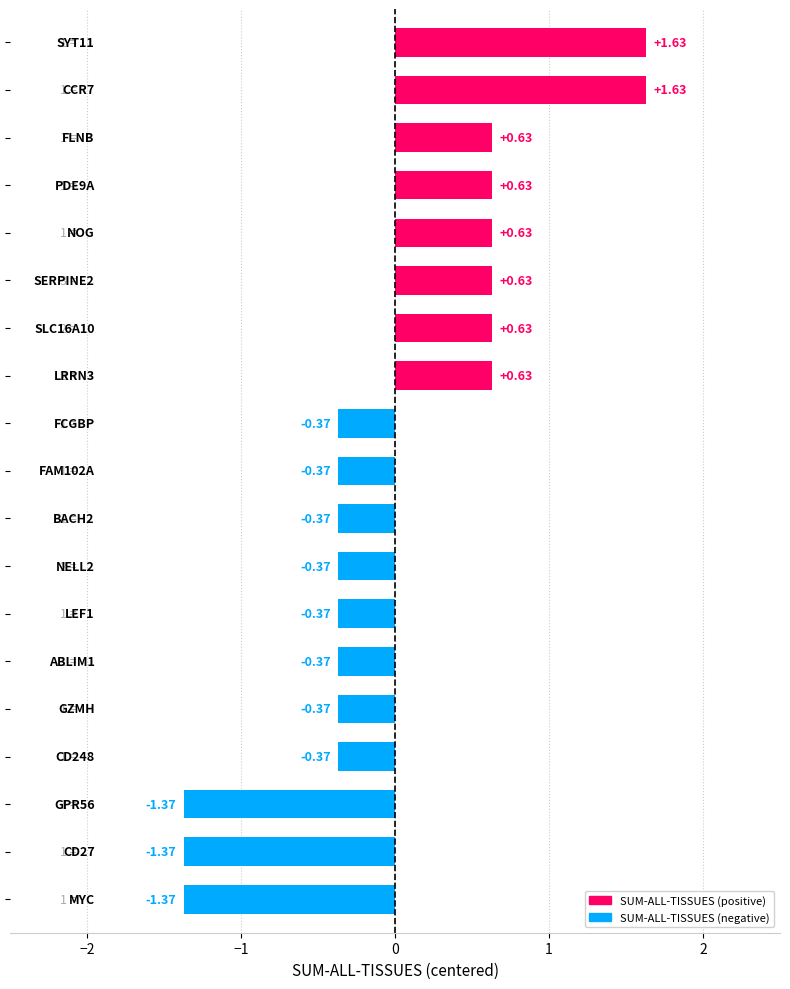

How many data points are less than 0?

11